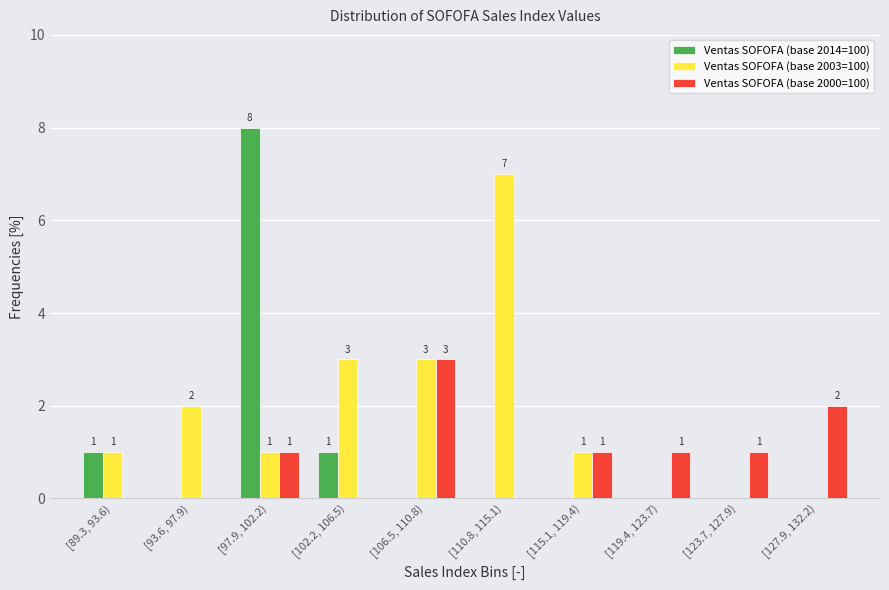

Reading left to right, extract all data points from this chart.

Ventas SOFOFA (base 2014=100): [89.3, 93.6)=1	[93.6, 97.9)=0	[97.9, 102.2)=8	[102.2, 106.5)=1	[106.5, 110.8)=0	[110.8, 115.1)=0	[115.1, 119.4)=0	[119.4, 123.7)=0	[123.7, 127.9)=0	[127.9, 132.2)=0
Ventas SOFOFA (base 2003=100): [89.3, 93.6)=1	[93.6, 97.9)=2	[97.9, 102.2)=1	[102.2, 106.5)=3	[106.5, 110.8)=3	[110.8, 115.1)=7	[115.1, 119.4)=1	[119.4, 123.7)=0	[123.7, 127.9)=0	[127.9, 132.2)=0
Ventas SOFOFA (base 2000=100): [89.3, 93.6)=0	[93.6, 97.9)=0	[97.9, 102.2)=1	[102.2, 106.5)=0	[106.5, 110.8)=3	[110.8, 115.1)=0	[115.1, 119.4)=1	[119.4, 123.7)=1	[123.7, 127.9)=1	[127.9, 132.2)=2